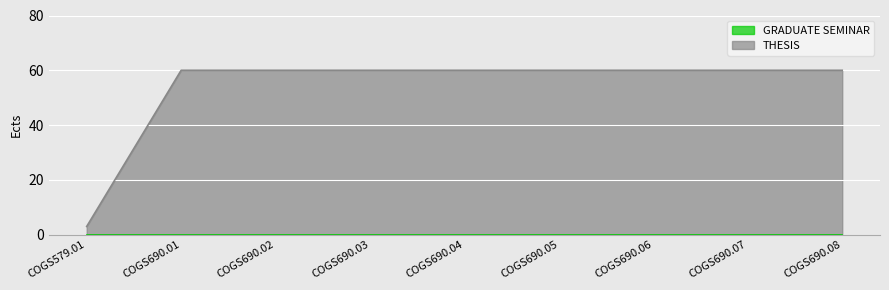

What is the label of the 9th point from the left?

COGS690.08